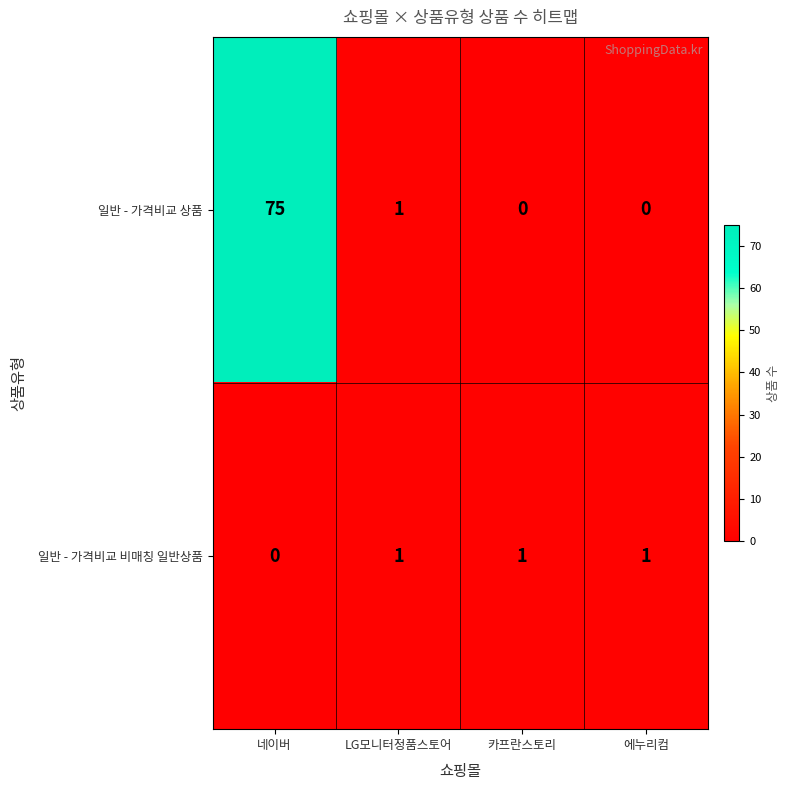

Which series has the largest total across all categories?

일반 - 가격비교 상품